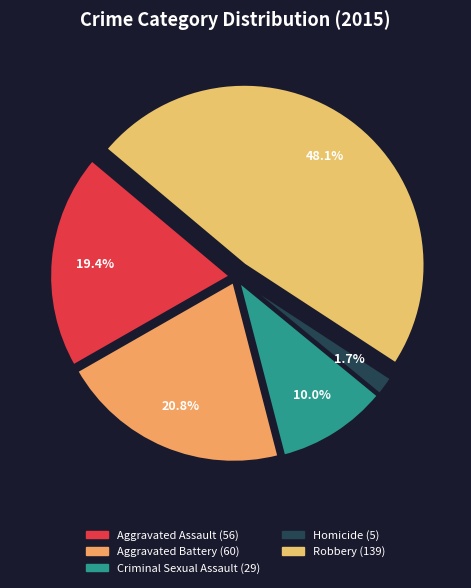

To the nearest percent, what portion does Aggravated Assault represent?

19%